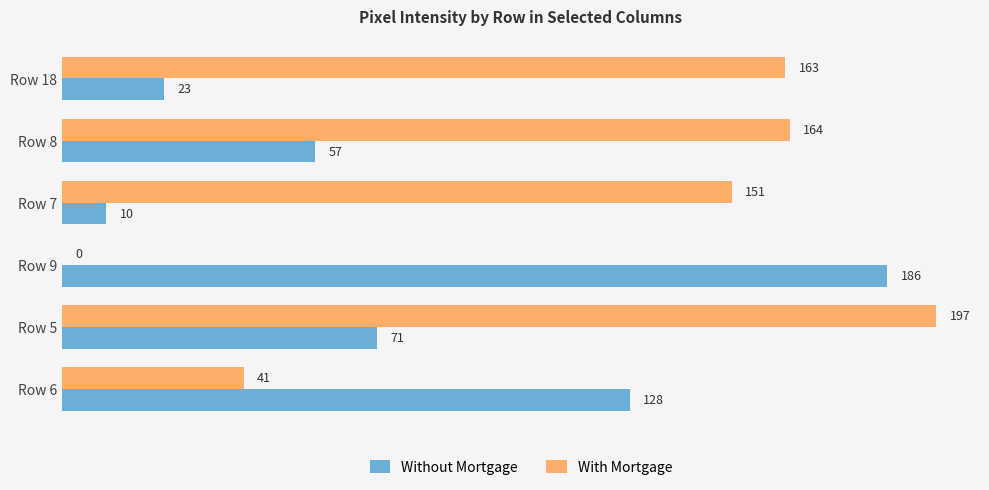

The value of With Mortgage at Row 6 is 41. True or false?

True